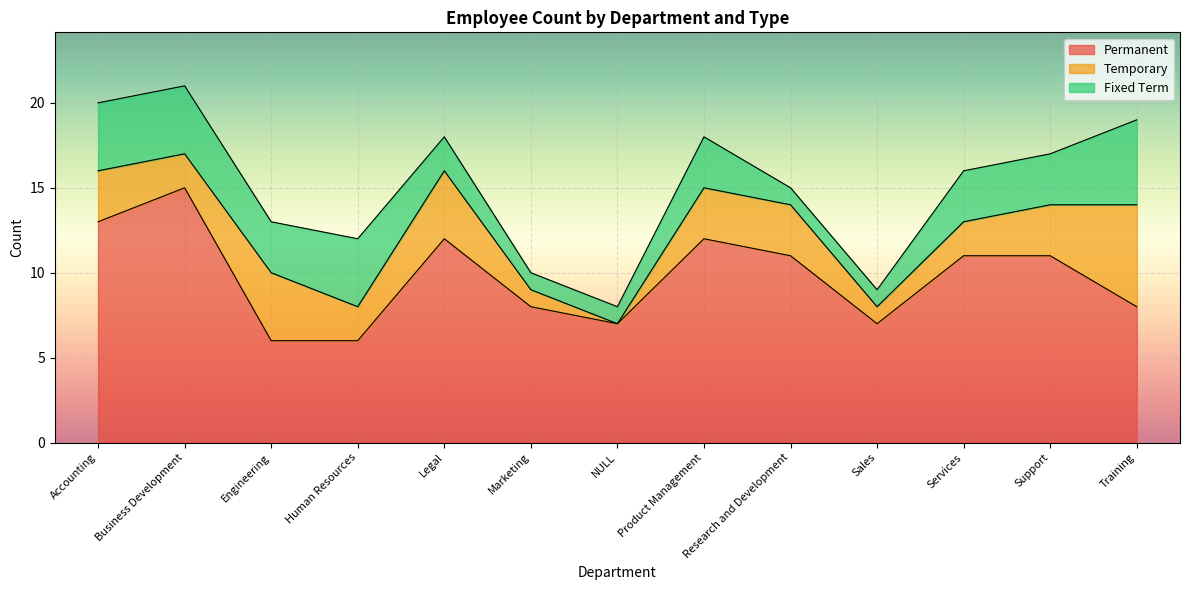

At which label does Temporary reach its peak?

Training